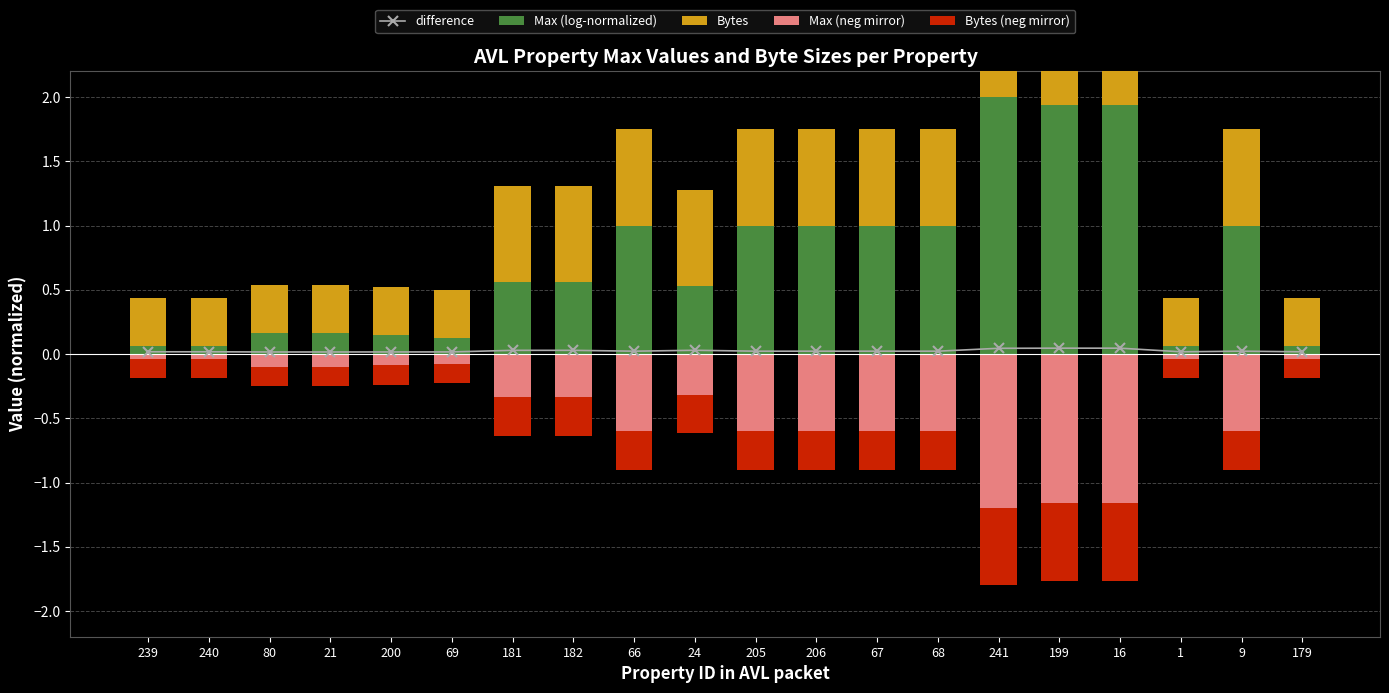

Which series has the widest spread of values?

Max (log-normalized)